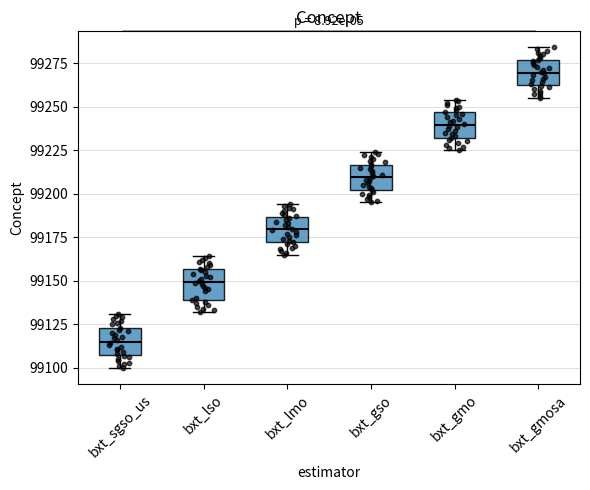

Reading left to right, read every box against the y-axis: the position of its median line, the range the box covers, and the ends of its whiskers. The values are not printed on the chart, so give them approximately, as read against the axis.

bxt_sgso_us: median 99115, box 99105 to 99125, whiskers 99100 to 99130
bxt_lso: median 99150, box 99140 to 99155, whiskers 99130 to 99165
bxt_lmo: median 99180, box 99170 to 99185, whiskers 99165 to 99195
bxt_gso: median 99210, box 99200 to 99215, whiskers 99195 to 99225
bxt_gmo: median 99240, box 99230 to 99245, whiskers 99225 to 99255
bxt_gmosa: median 99270, box 99260 to 99275, whiskers 99255 to 99285